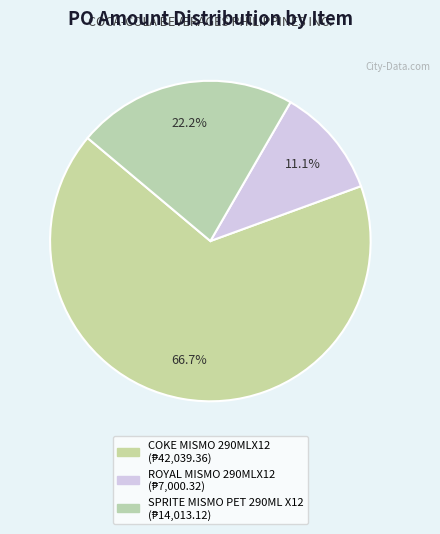

The ROYAL MISMO 290MLX12 slice represents 25% of the pie. True or false?

False